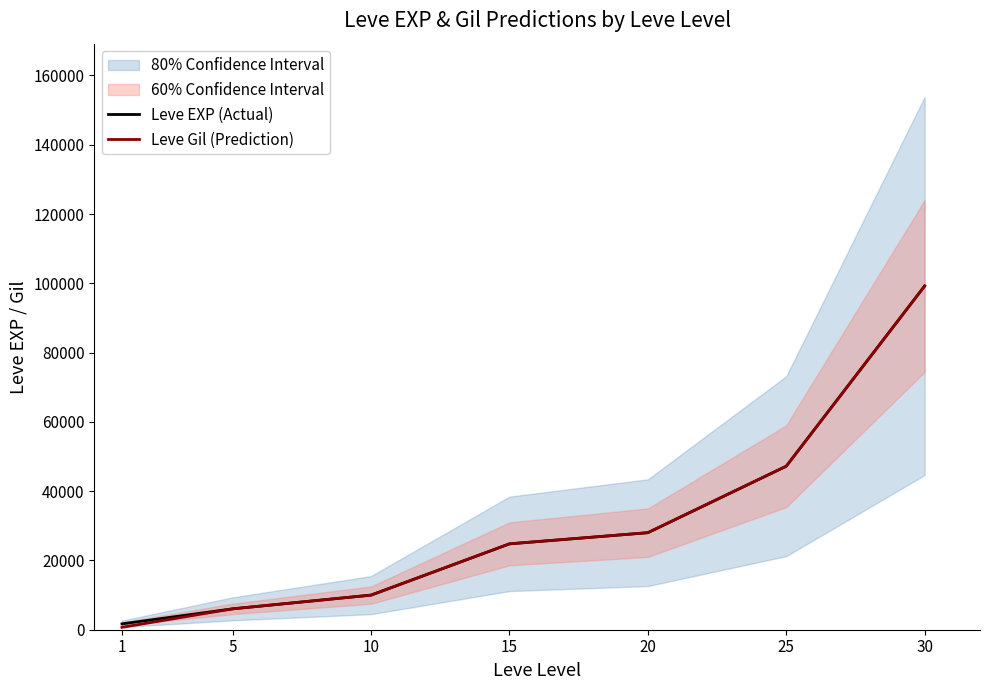

True or false: Leve Gil (Prediction) and Leve EXP (Actual) intersect in this chart.

False